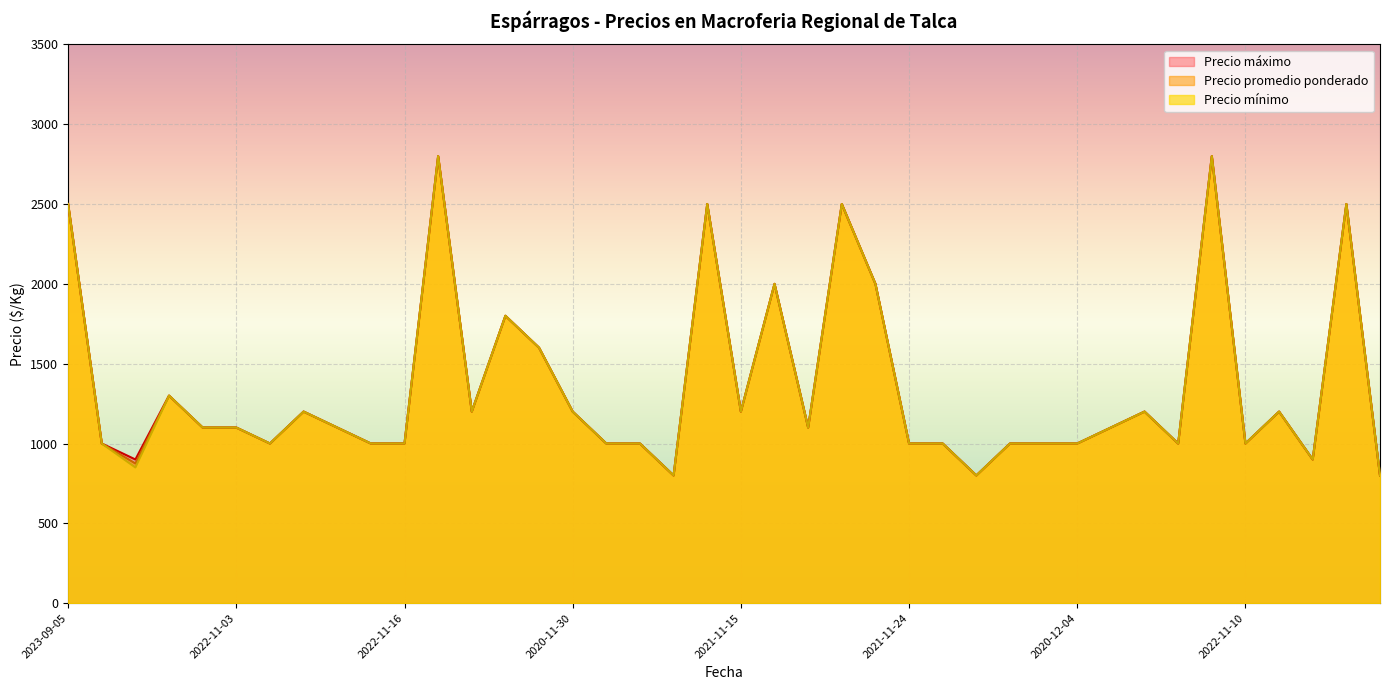

True or false: Precio promedio ponderado and Precio máximo cross at least once.

False